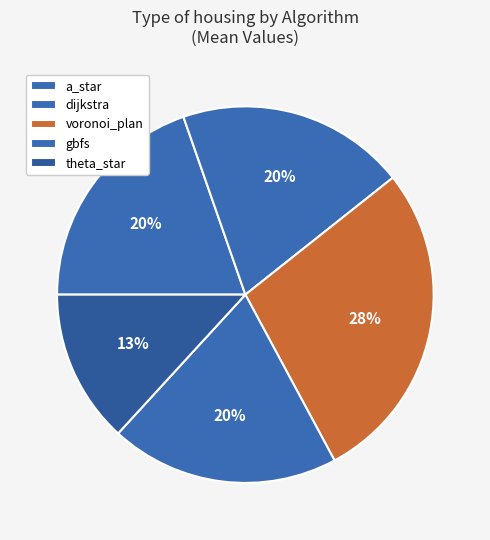

To the nearest percent, what is the difference between the a_star and voronoi_plan slice percentages?

8%